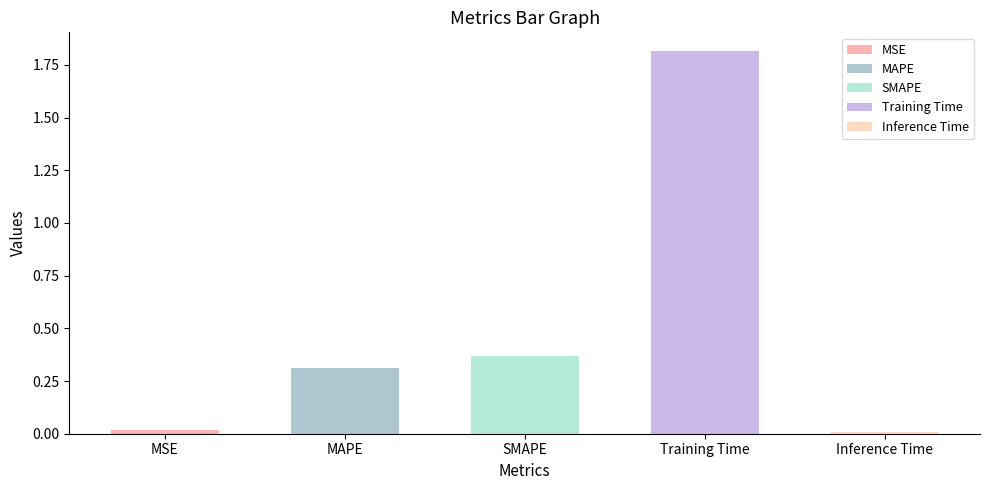

Reading right to left, list all the values displayed in this chart.

0.0	1.8	0.4	0.3	0.0